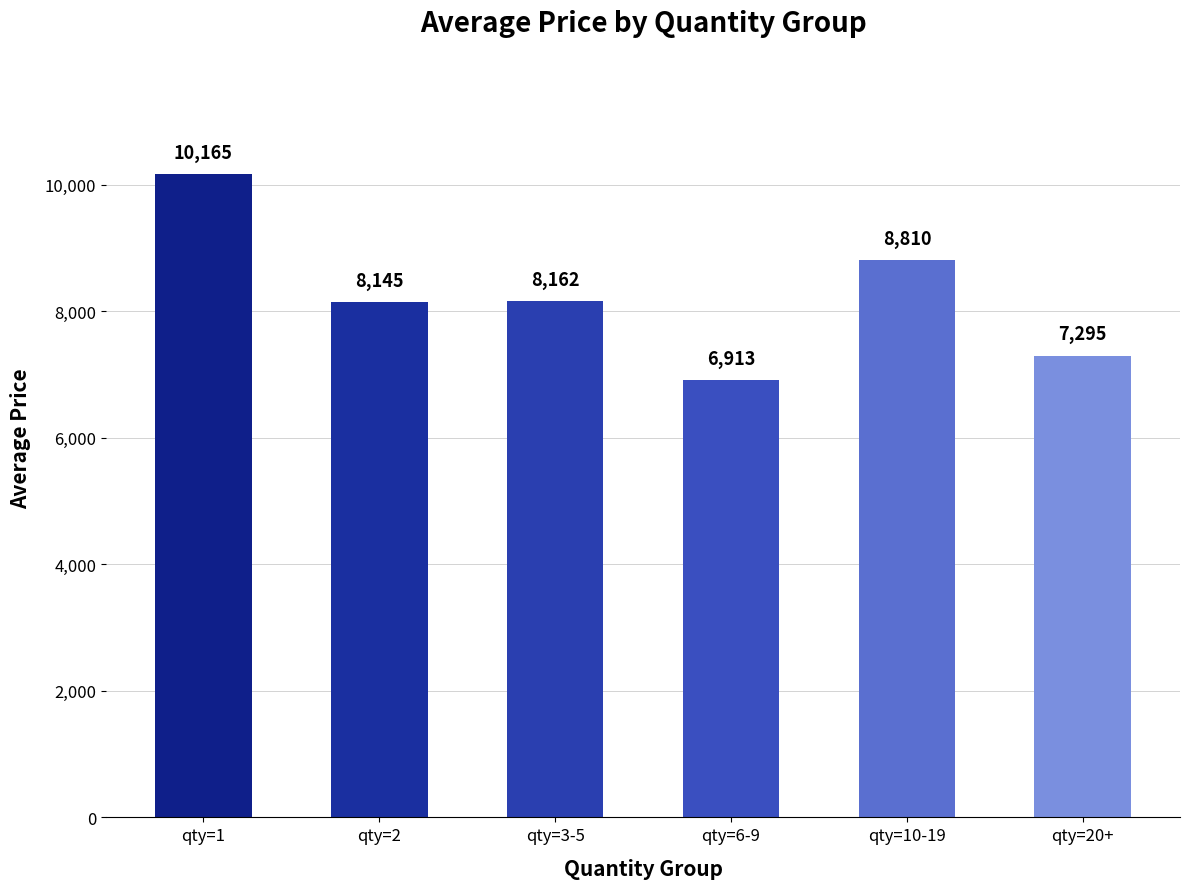

Count the values in the range 7295 to 8810.

4